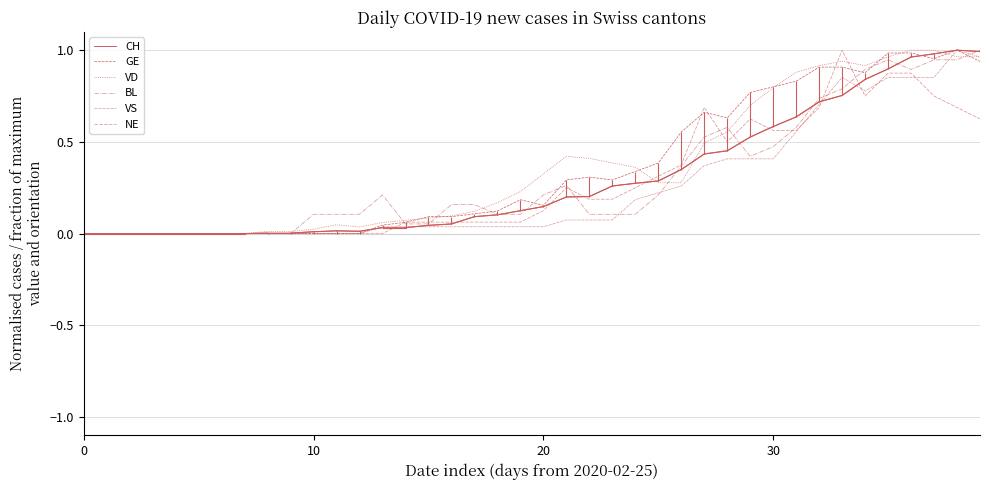

How many lines are shown in the chart?

6